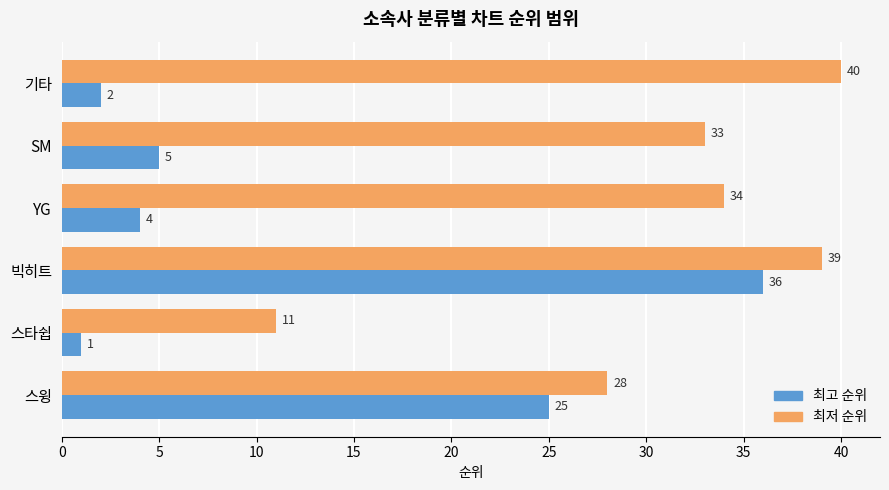

List the series in order of their overall mean, highest first.

최저 순위, 최고 순위